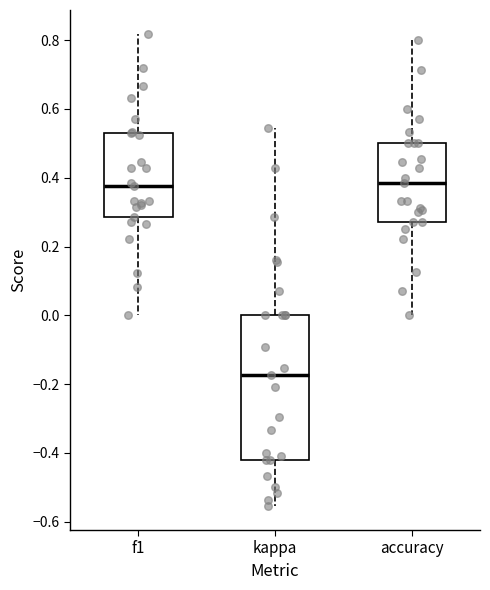

Reading left to right, read every box against the y-axis: the position of its median line, the range the box covers, and the ends of its whiskers. The values are not printed on the chart, so give them approximately, as read against the axis.

f1: median 0.38, box 0.28 to 0.54, whiskers 0.00 to 0.82
kappa: median -0.18, box -0.42 to 0.00, whiskers -0.56 to 0.54
accuracy: median 0.38, box 0.28 to 0.50, whiskers 0.00 to 0.80